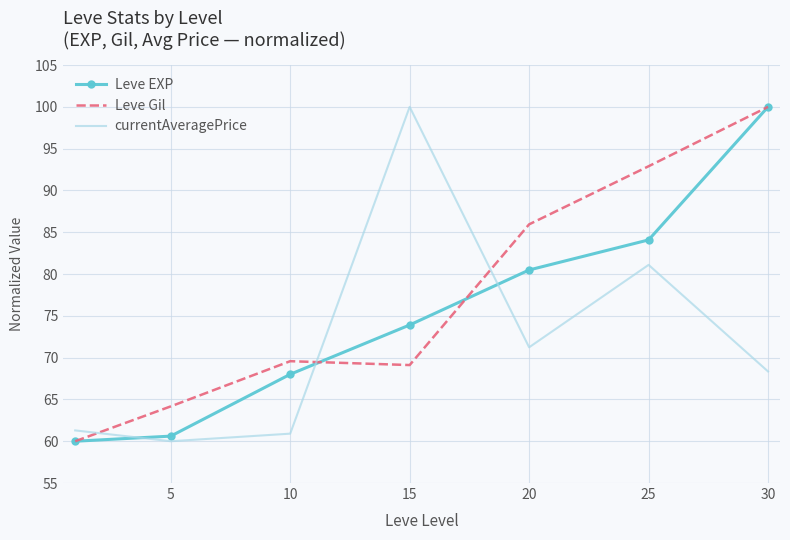

List the series in order of their overall mean, lowest first.

currentAveragePrice, Leve EXP, Leve Gil